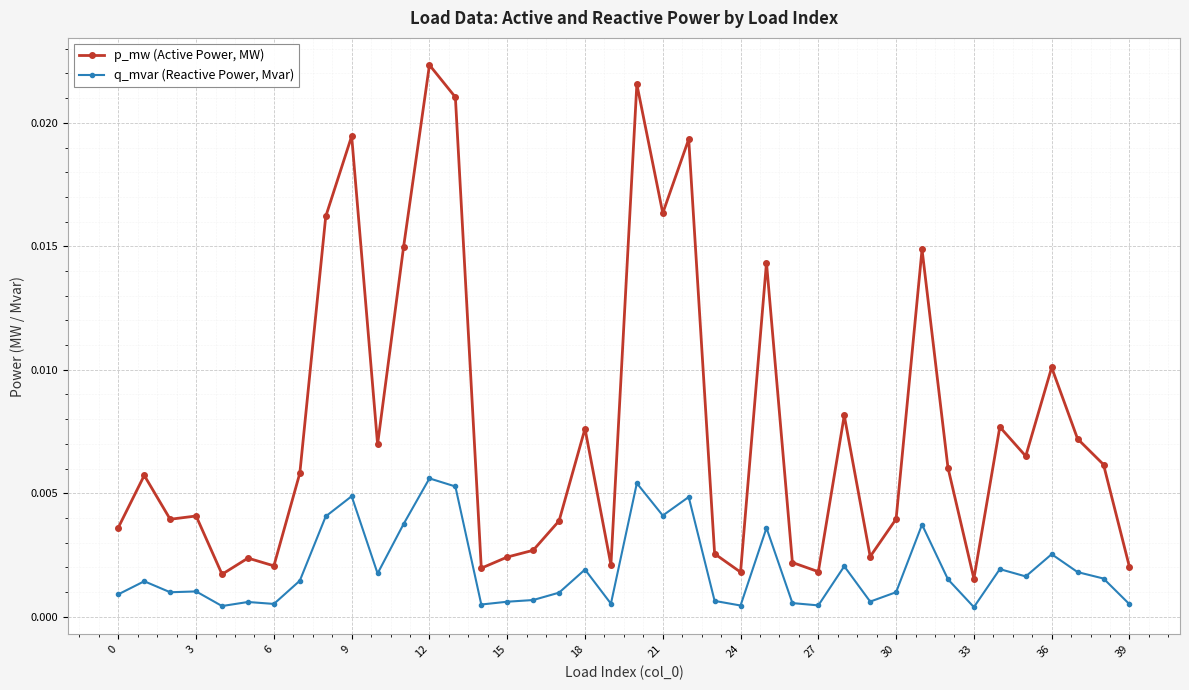

Does the chart have visible grid lines?

Yes